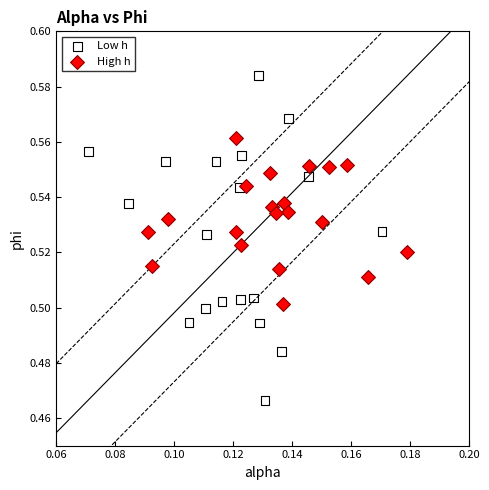

Which series reaches the maximum Y coordinate?

Low h